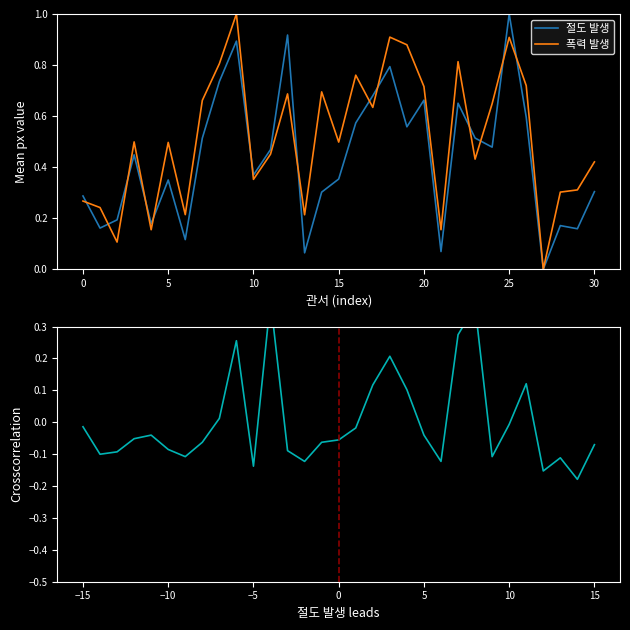

What is the highest value of the 절도 발생 series?

1.0